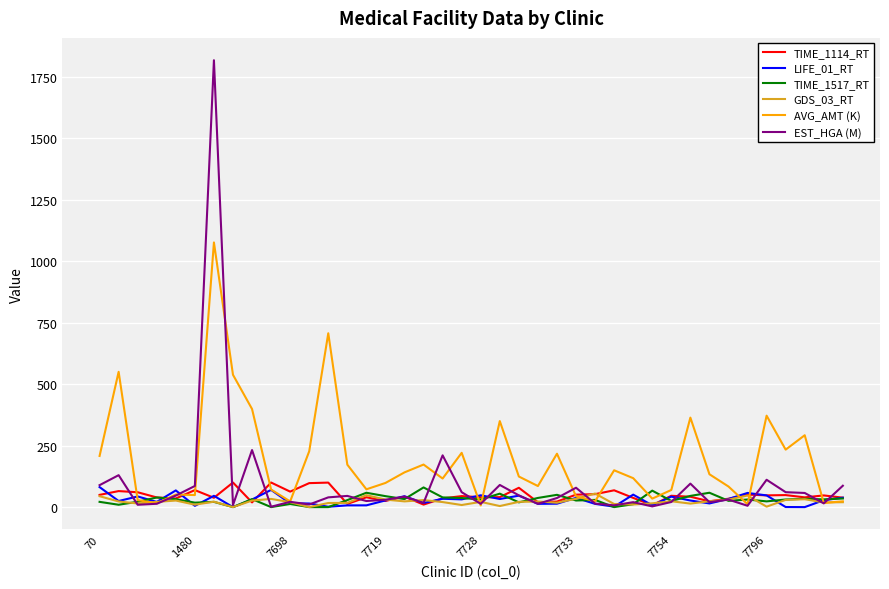

Which series has the largest range (max minus min)?

EST_HGA (M)